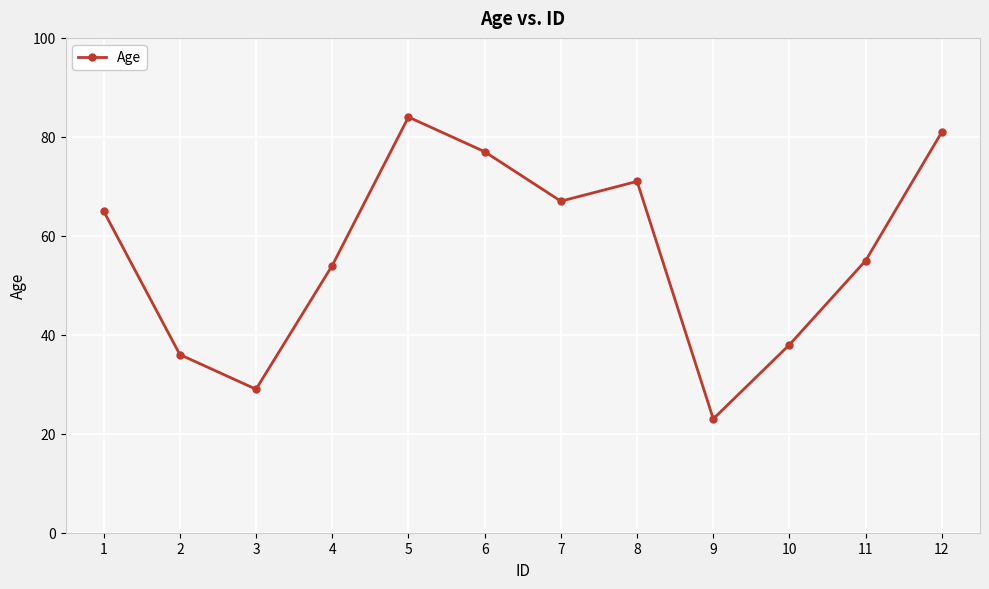

What value does the data have at 4, to the nearest 5?

55